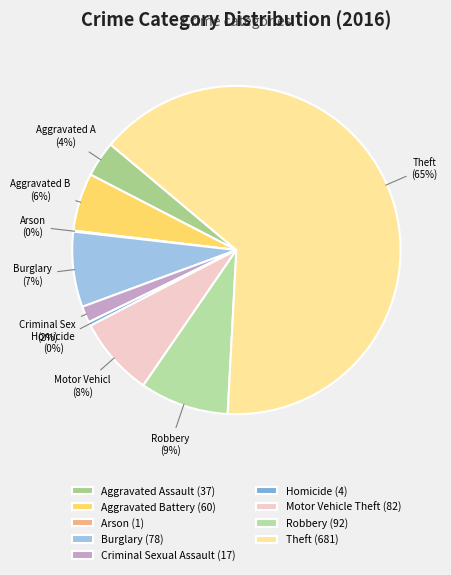

To the nearest percent, what is the average slice percentage?

11%